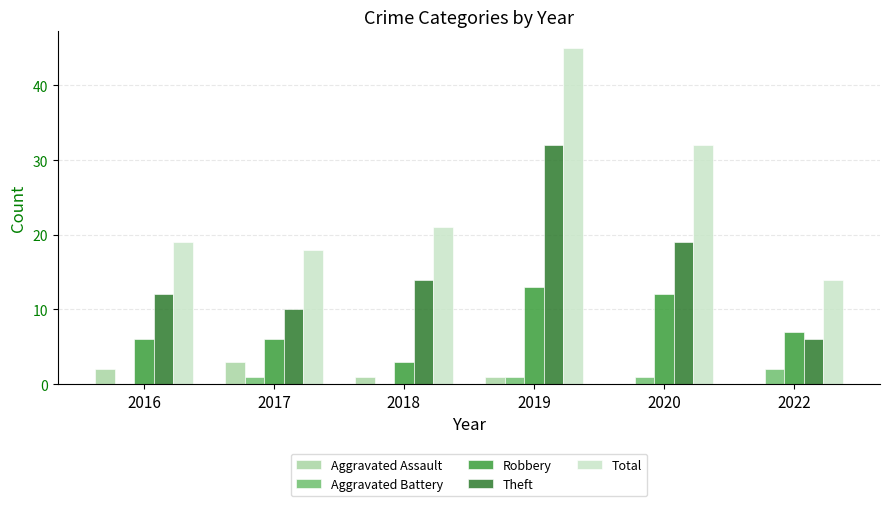

The value of Total at 2019 is 63. True or false?

False